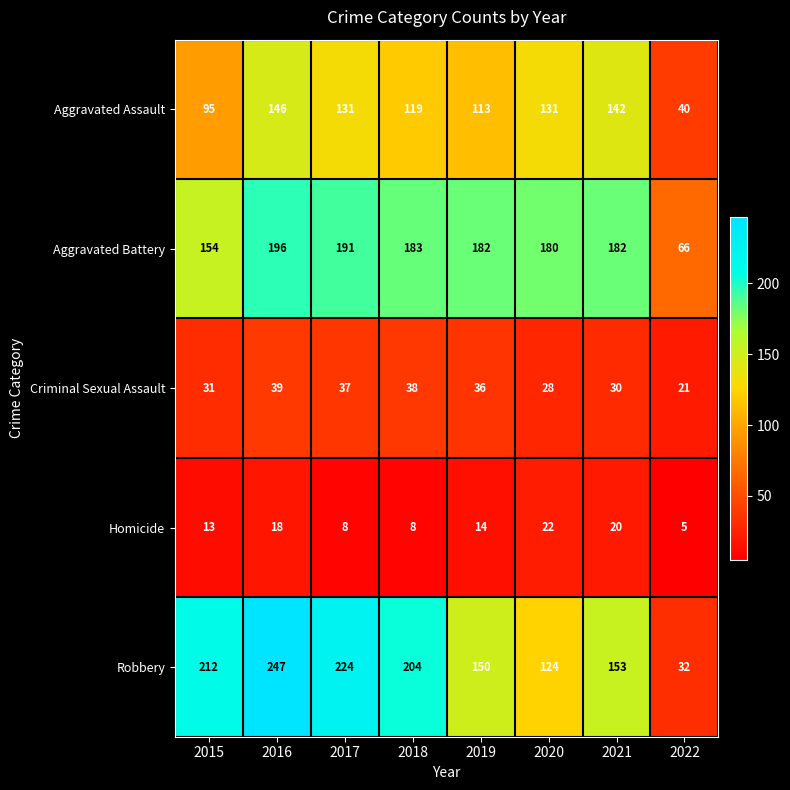

What is the difference between the highest and lowest values at 2021?

162